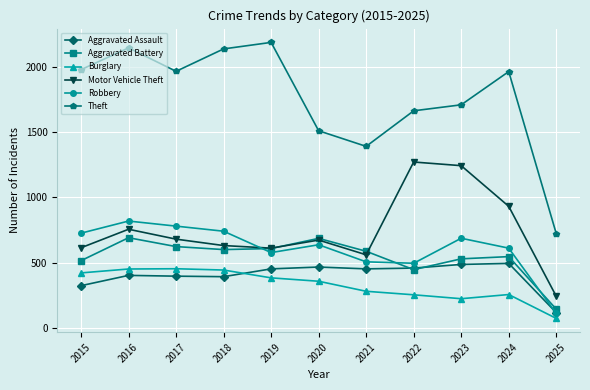

What is the spread (max minus min) of values at 2023?

1488